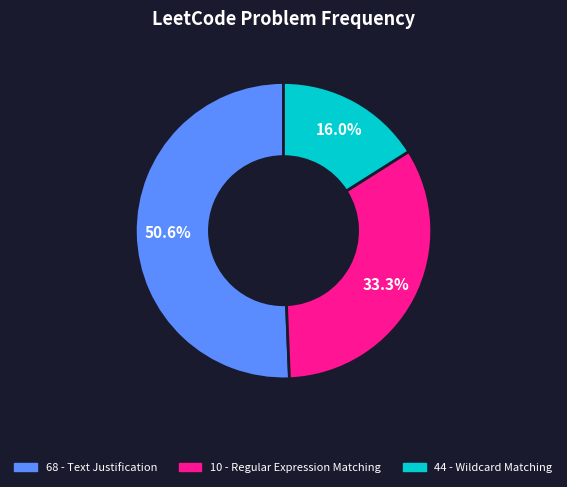

To the nearest percent, what is the difference between the 68 - Text Justification and 10 - Regular Expression Matching slice percentages?

17%